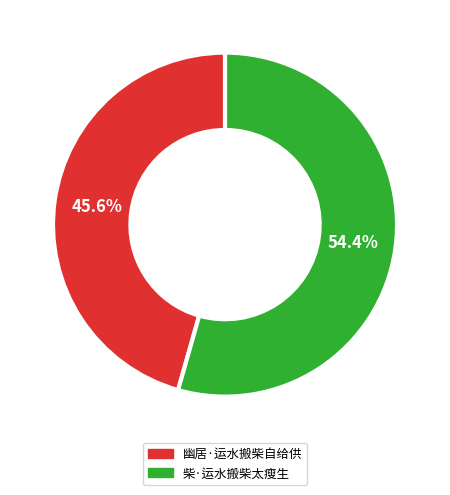

Is it true that 柴·运水搬柴太瘦生 is 44% of the pie?

False